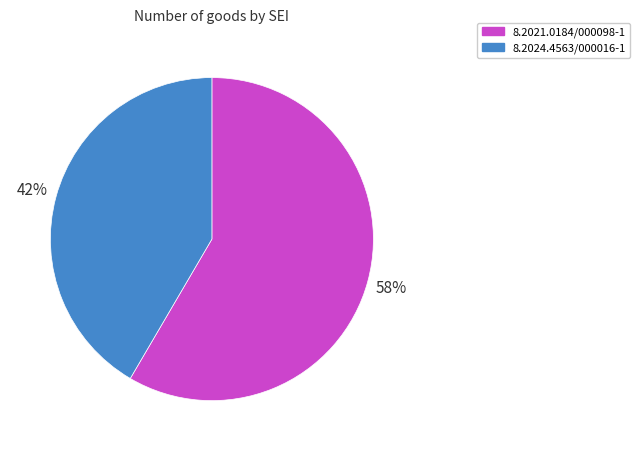

To the nearest percent, what percentage of the pie is 8.2021.0184/000098-1?

58%